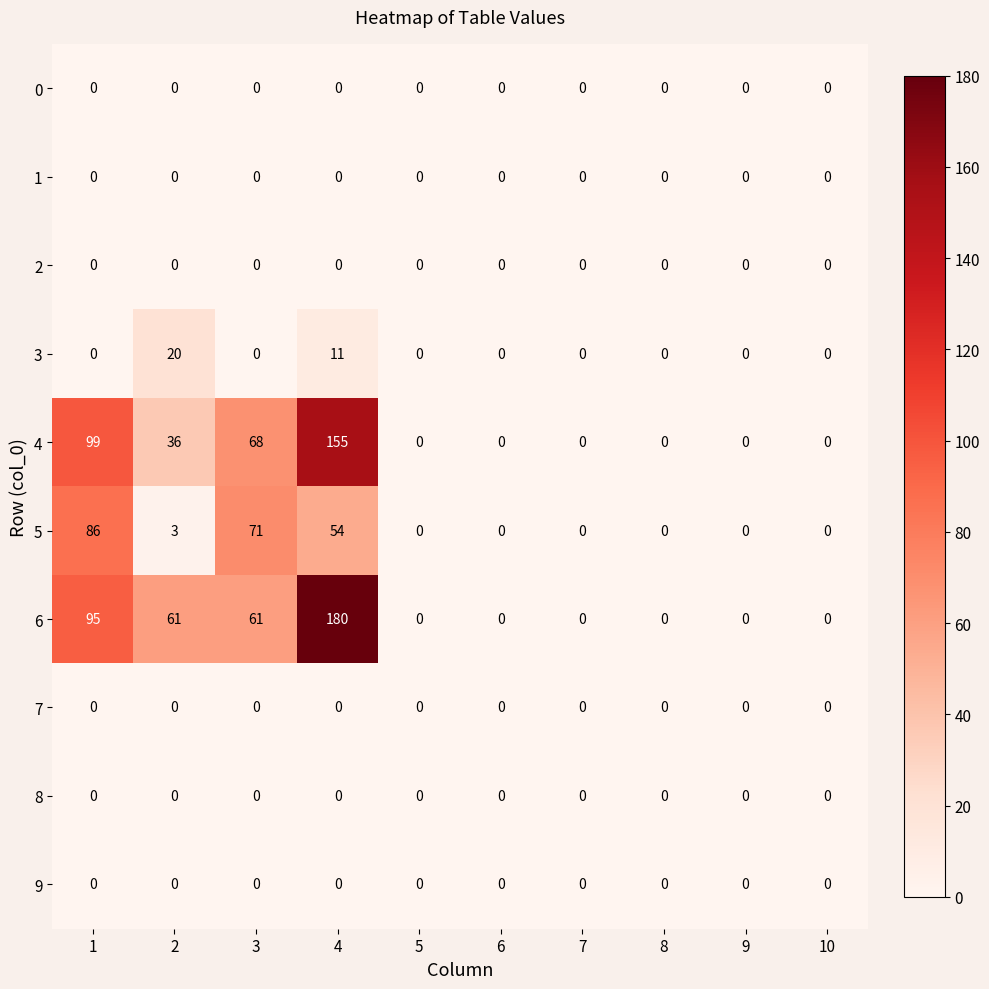

What is the sum of all 4 values?

358